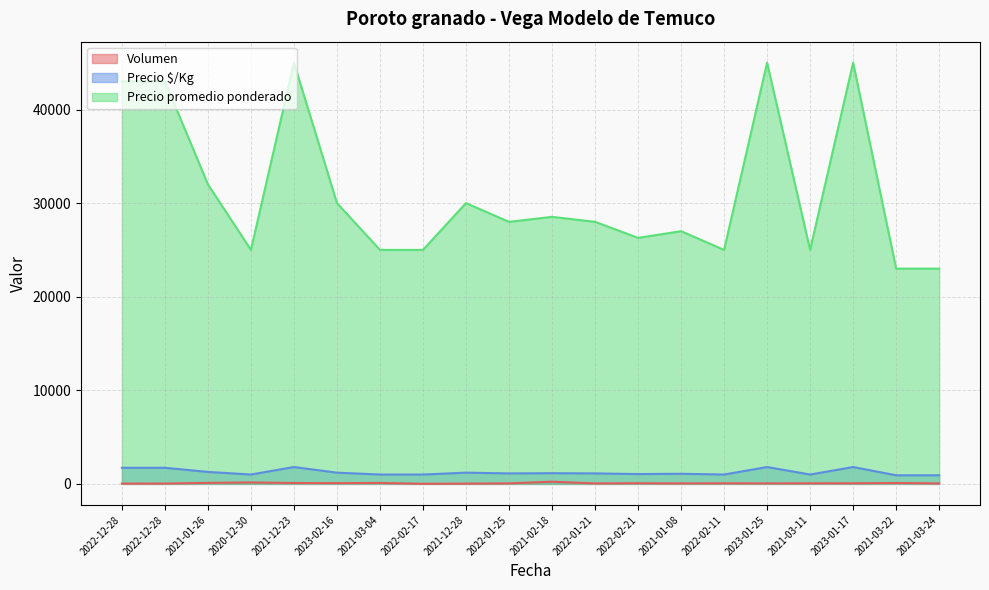

True or false: Volumen and Precio promedio ponderado cross at least once.

False